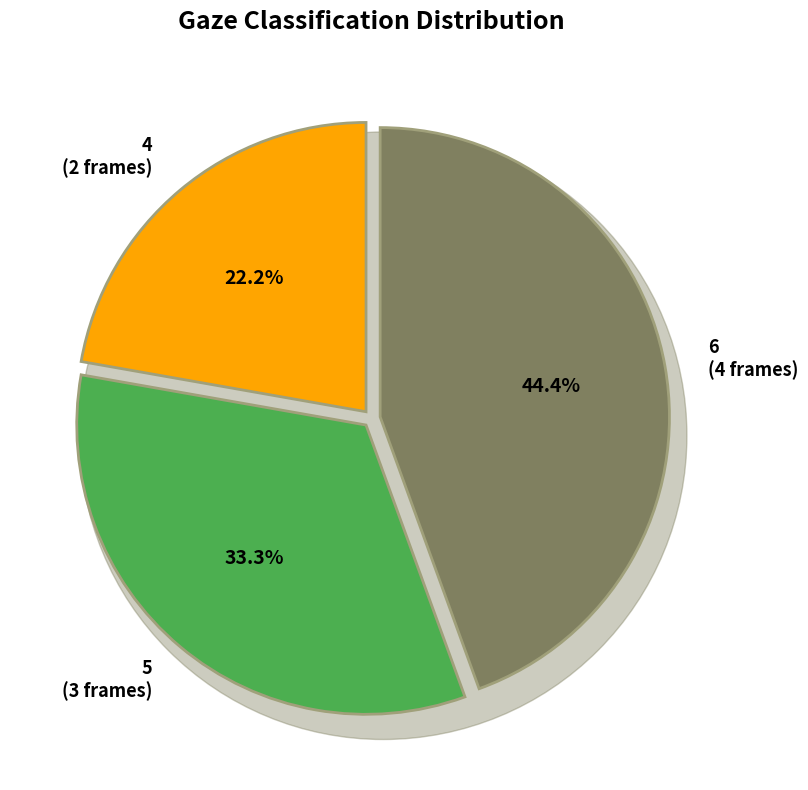

Count the number of slices in the pie.

3